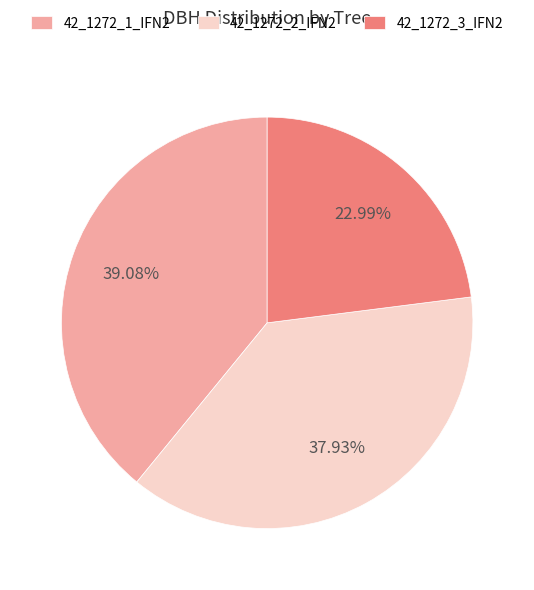

What percentage is the 42_1272_3_IFN2 slice, to the nearest percent?

23%